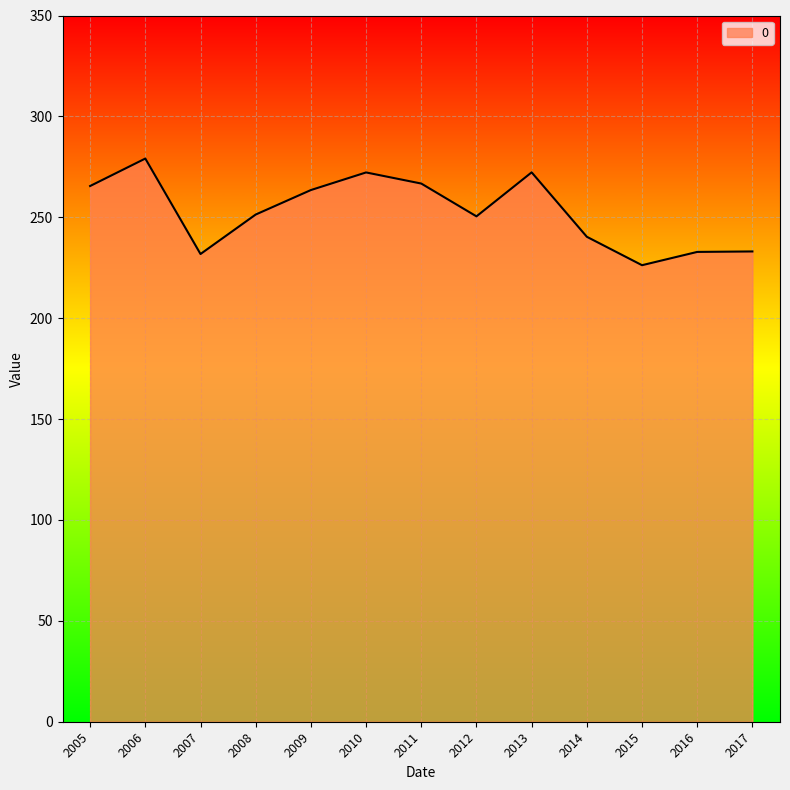

What is the difference between the maximum and minimum values?

52.9